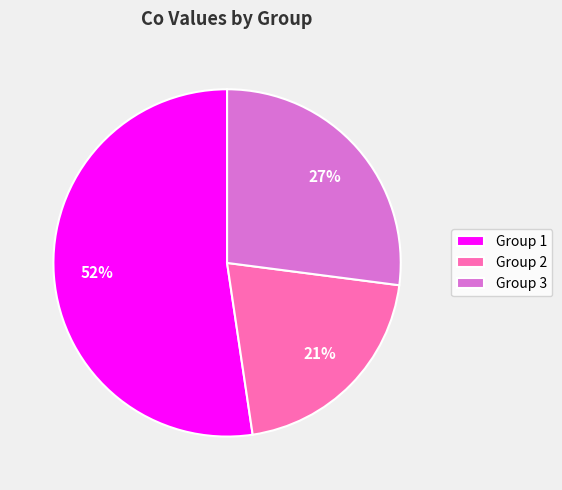

Does any single category account for the majority?

Yes